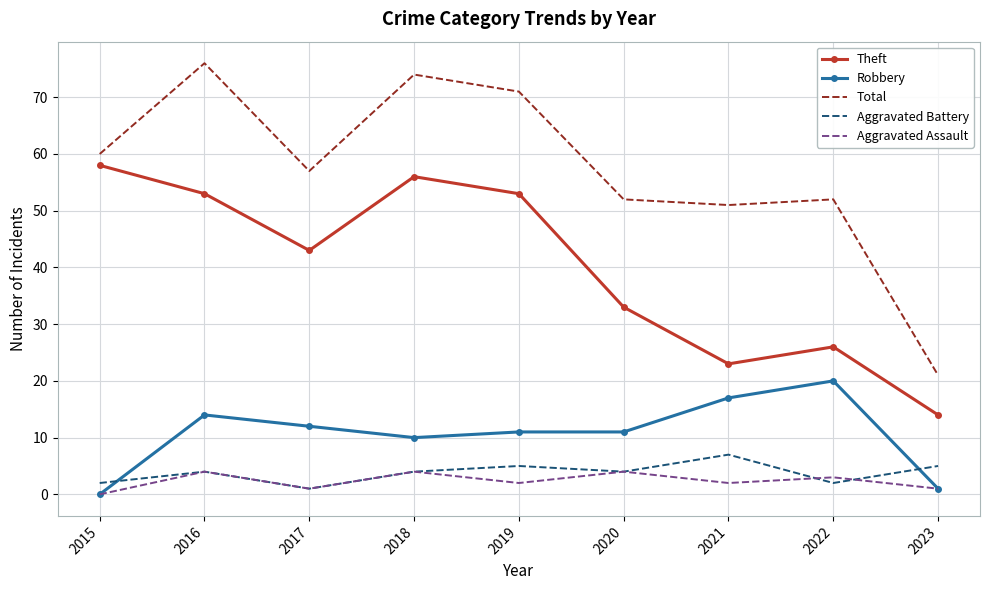

At which label does Total first exceed 57?

2015